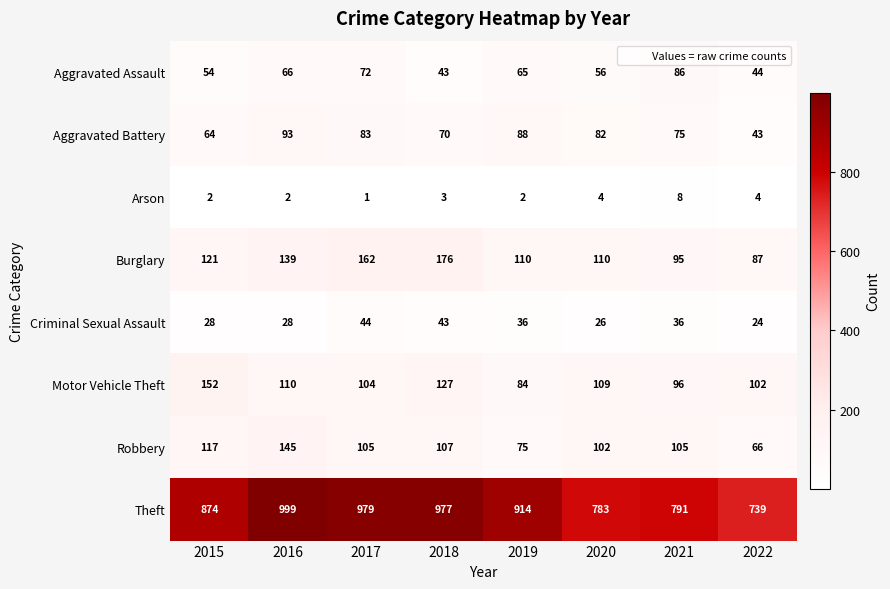

Which category has the lowest value across all series?

2017